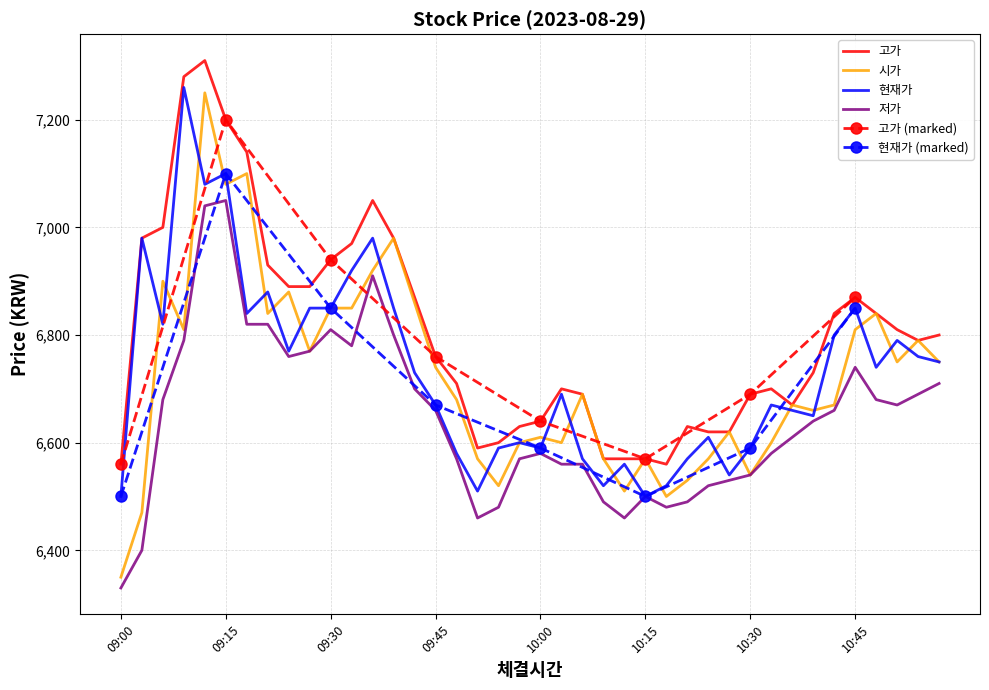

Rank the series by their maximum value, from lowest to highest.

저가, 시가, 현재가, 고가